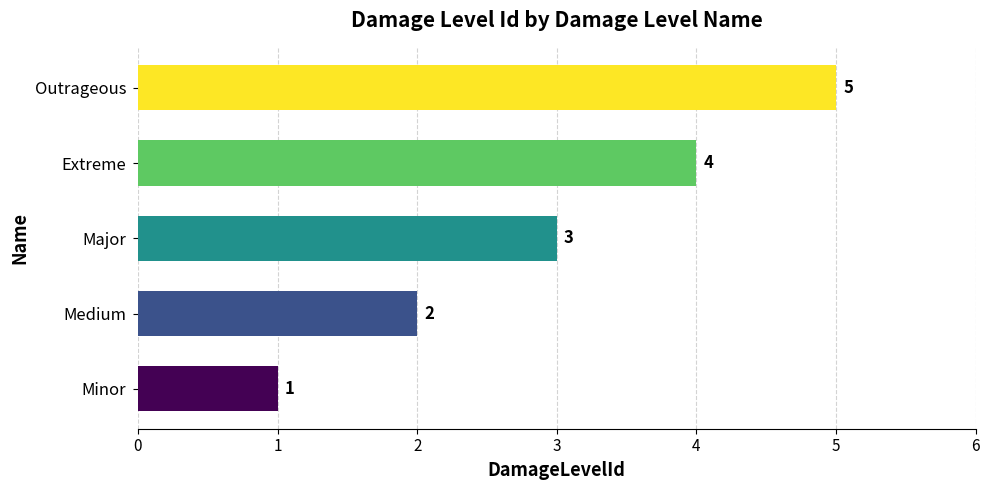

The chart shows a value of 7 at Extreme. True or false?

False